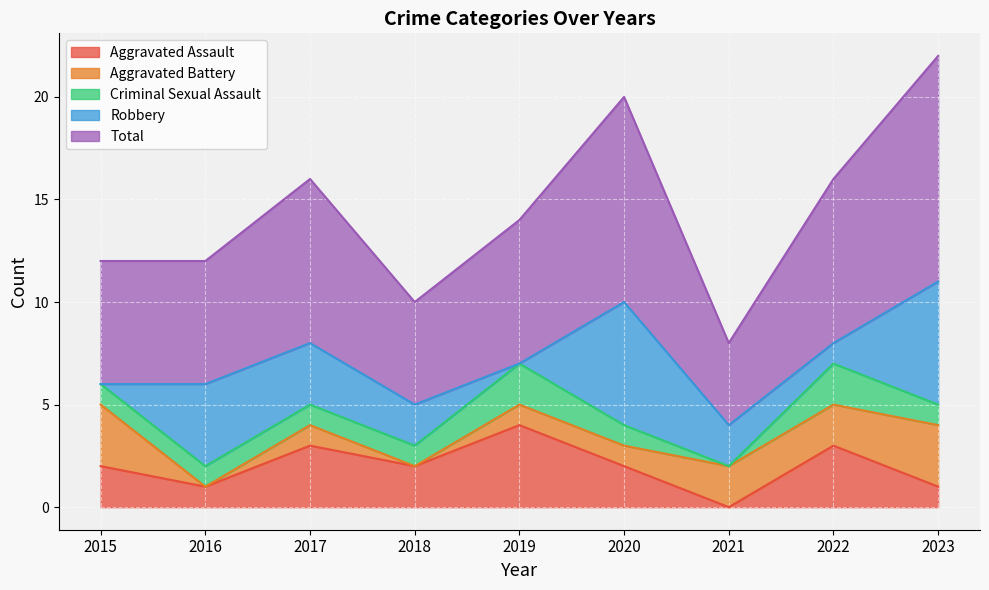

At how many categories does at least one series exceed 1?

9